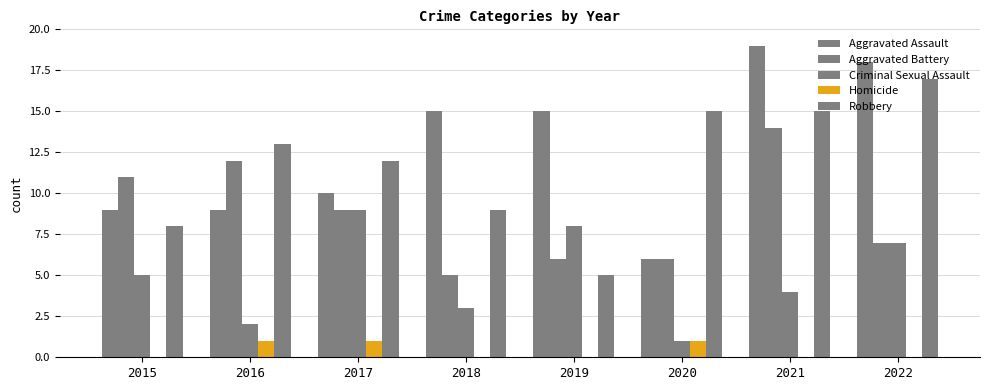

What is the average value of the Robbery series?

12